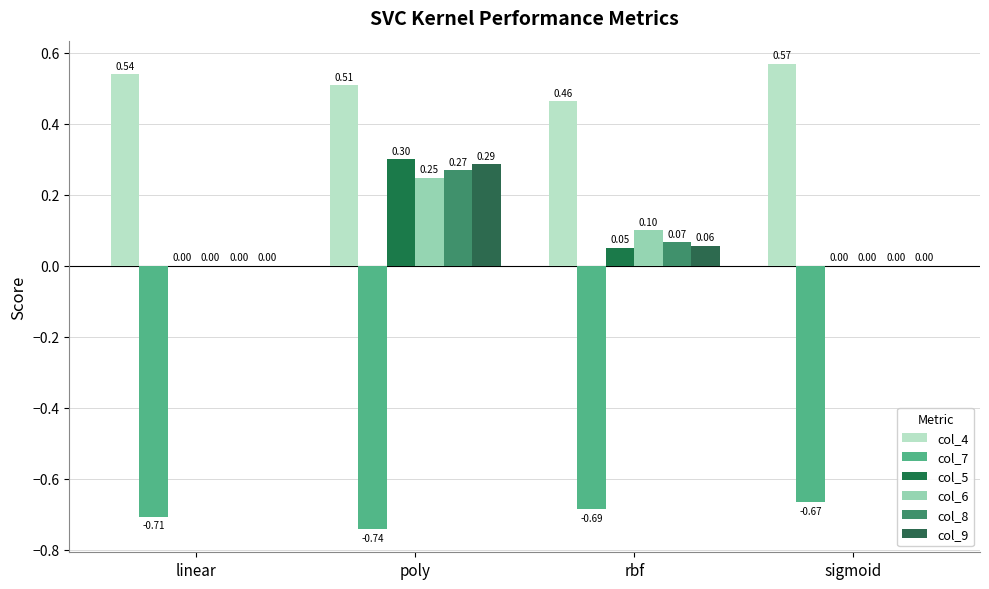

Are the bars horizontal?

No